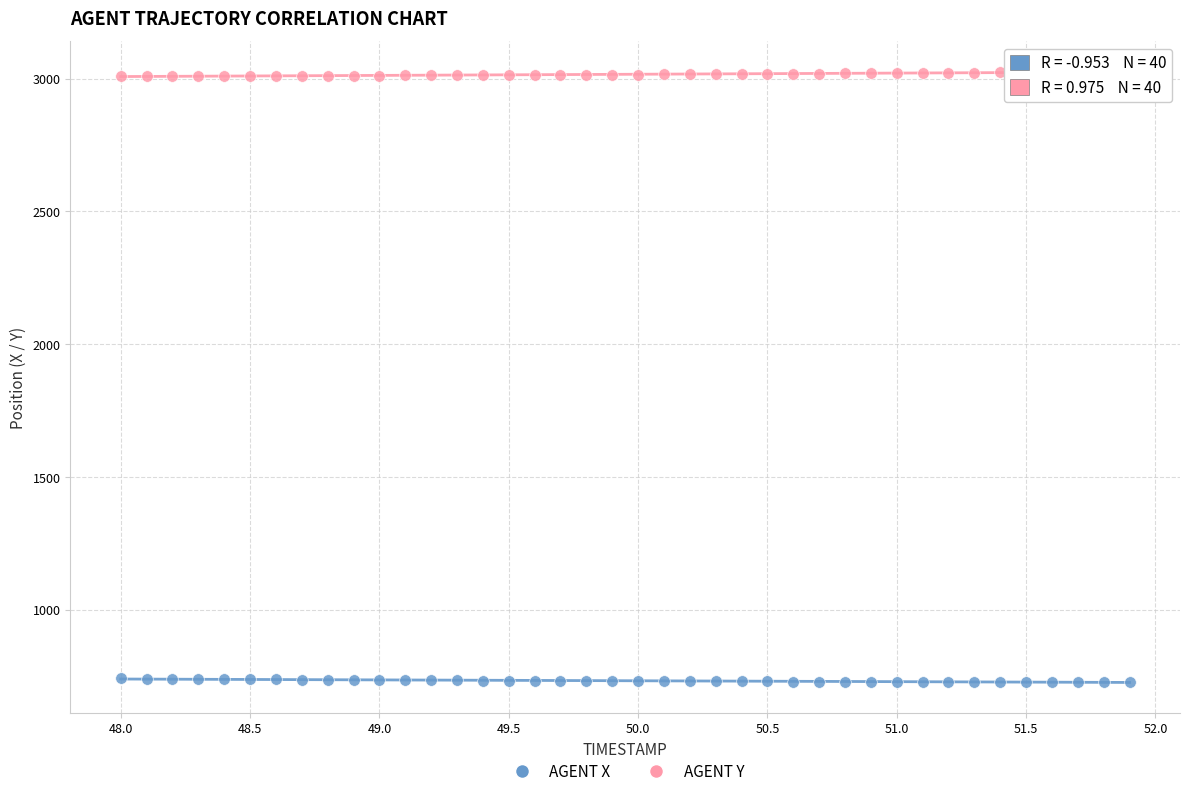

Which series reaches the minimum Y coordinate?

AGENT X